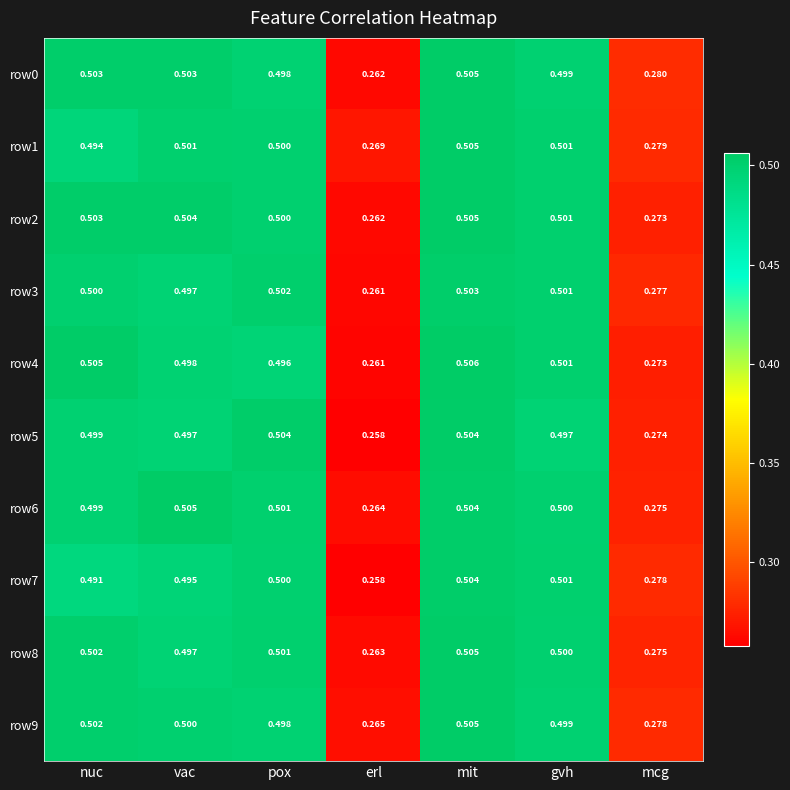

What is the total value across all series at mcg?

2.8